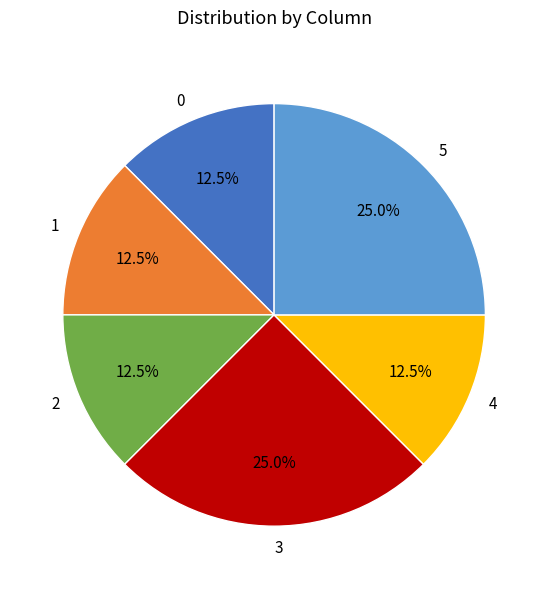

Does any single category account for the majority?

No